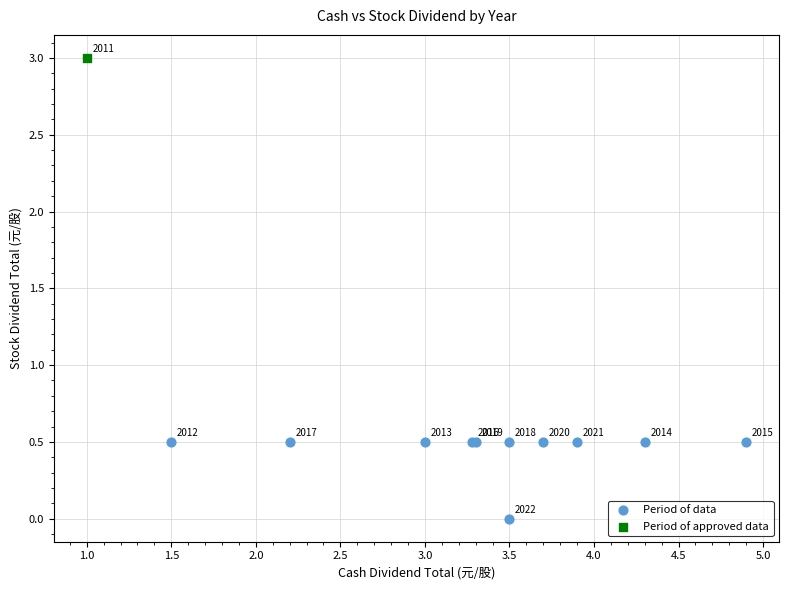

What are all the series names shown in the legend?

Period of data, Period of approved data